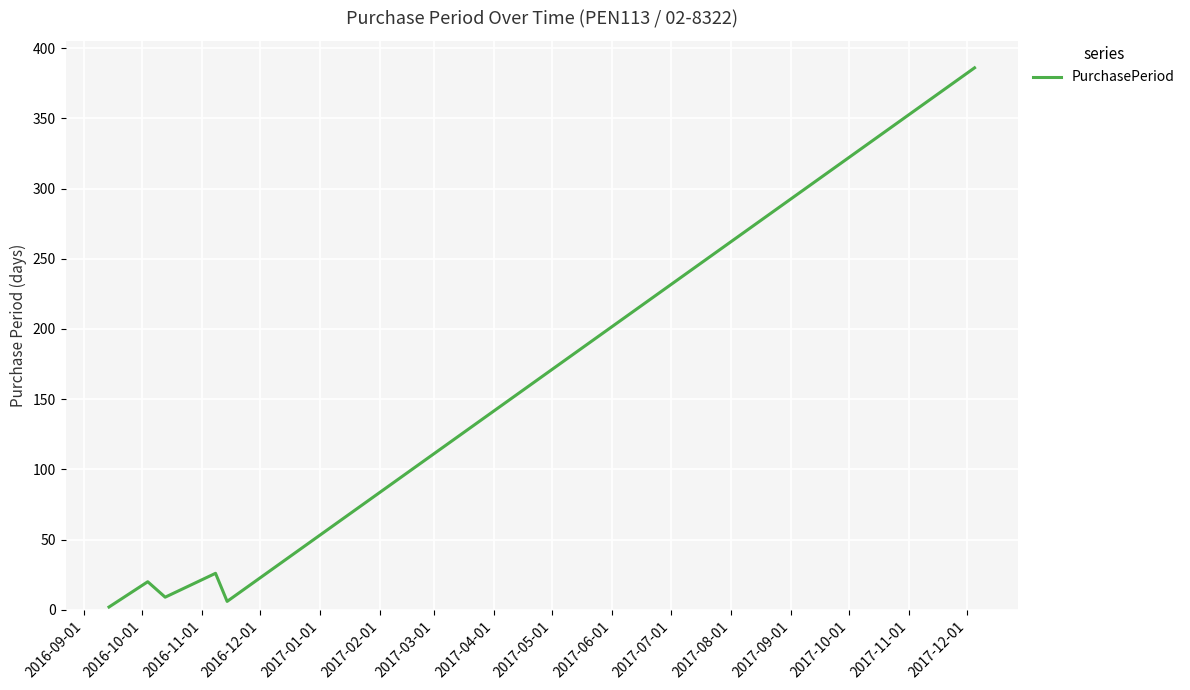

True or false: there are more than 2 points higher than both neighbors.

False